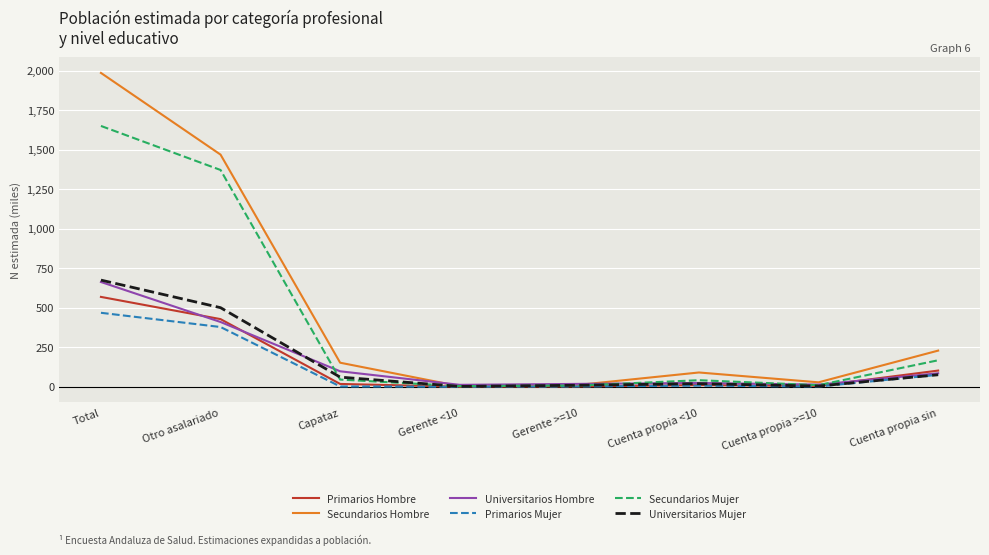

Is it true that Universitarios Mujer equals 500.4 at Otro asalariado?

True